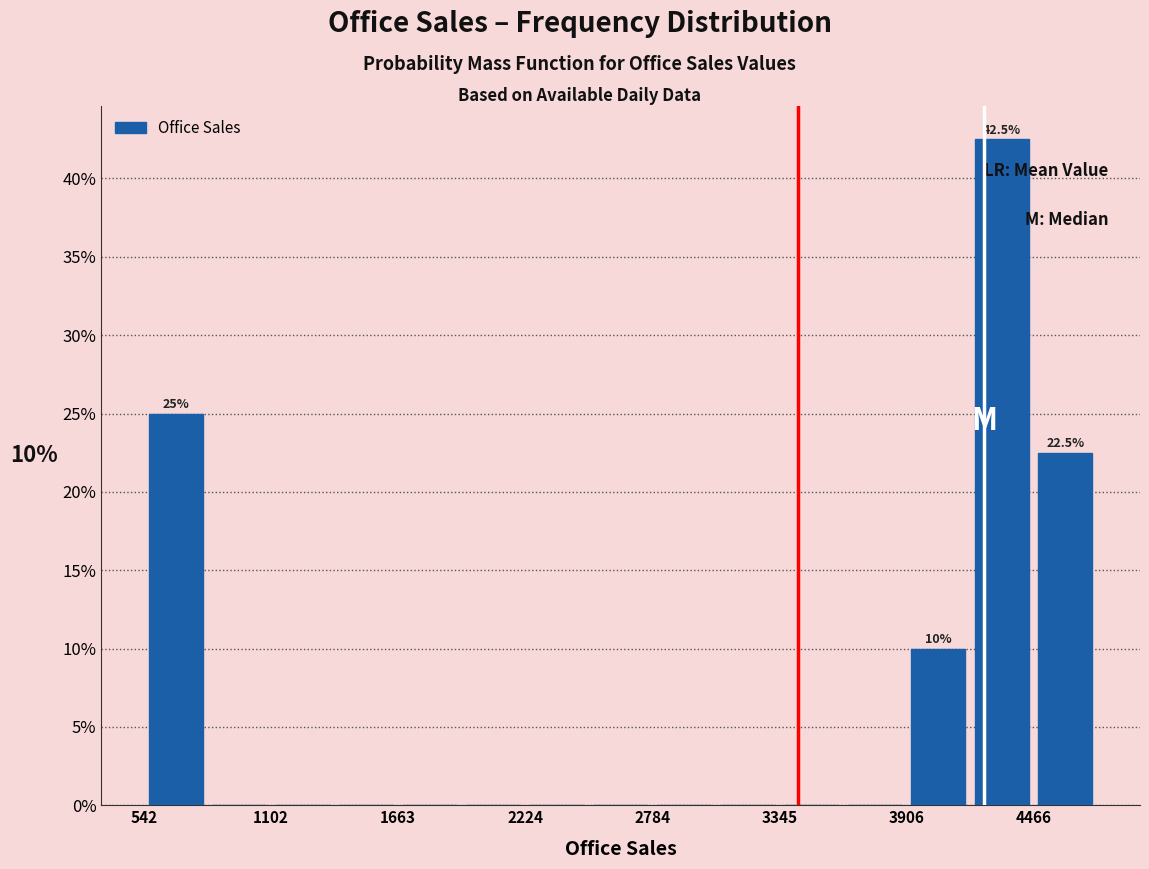

Read against the x-axis, roughly where is the centre of the tallest bar?

4300